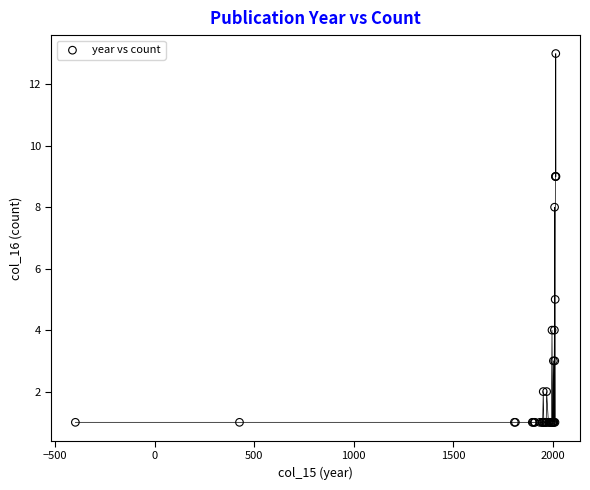

What Y value in the scatter plot is closest to 7?

8